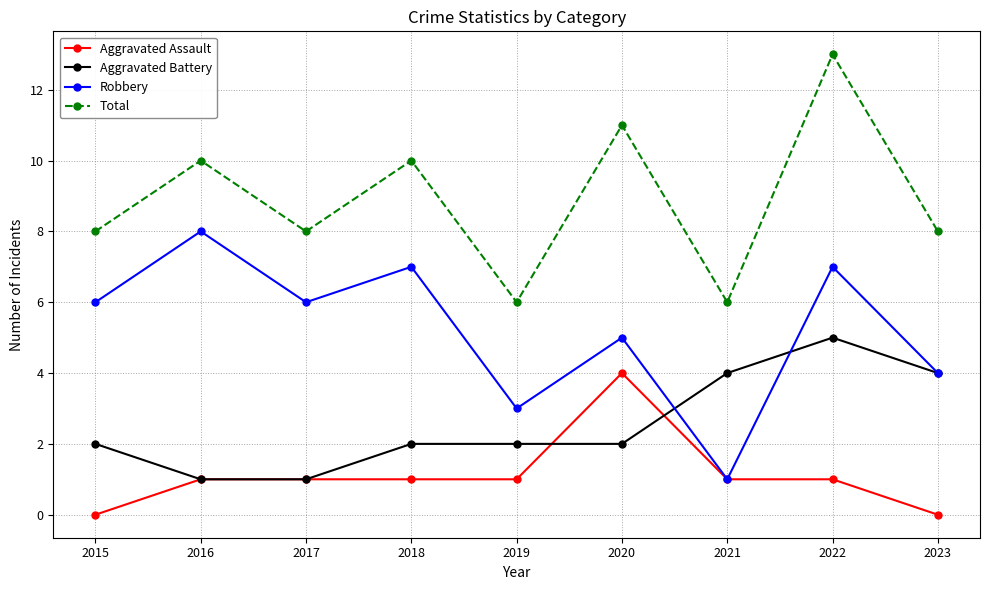

How many lines are shown in the chart?

4